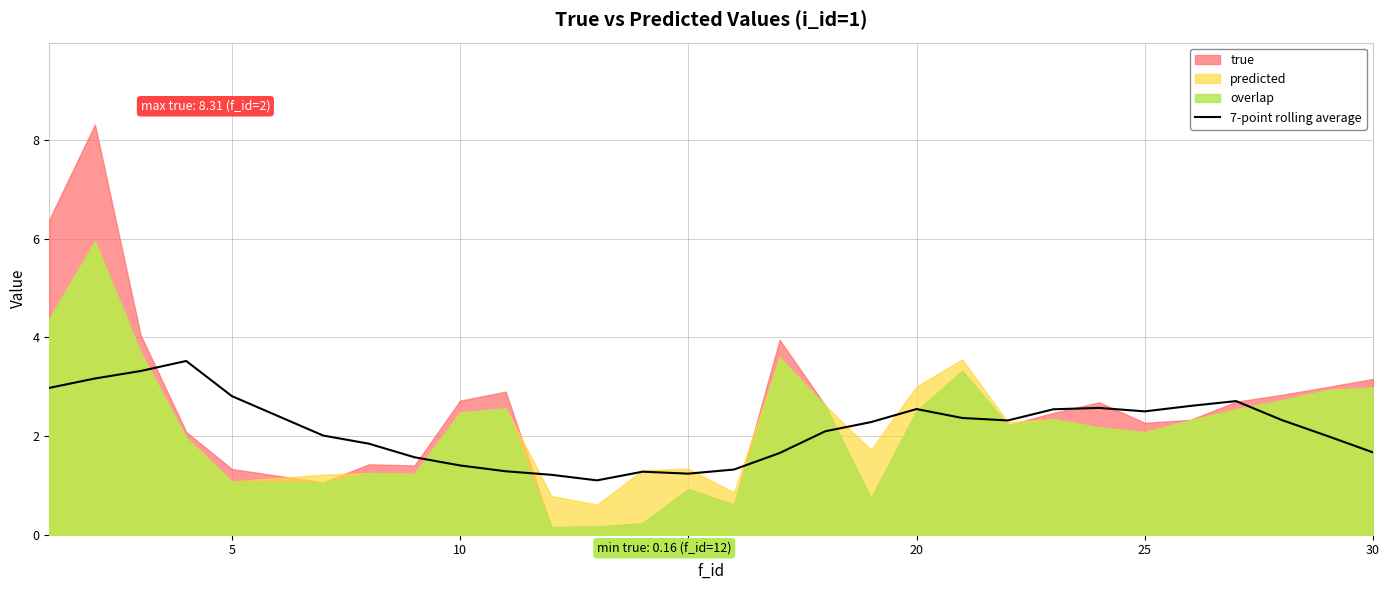

How many lines are shown in the chart?

1